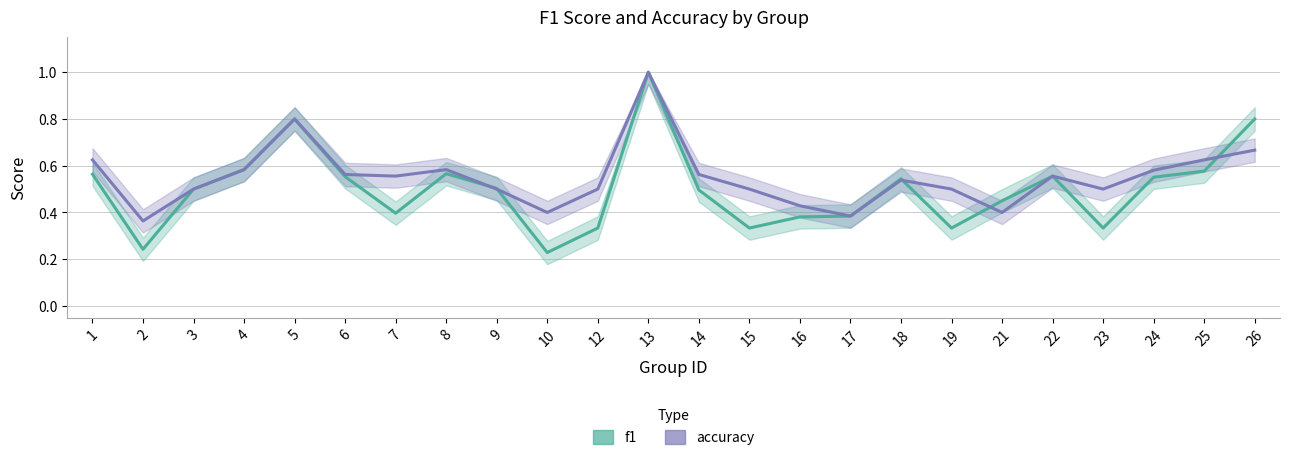

What is the value of the accuracy point at the 10th from the left?

0.4